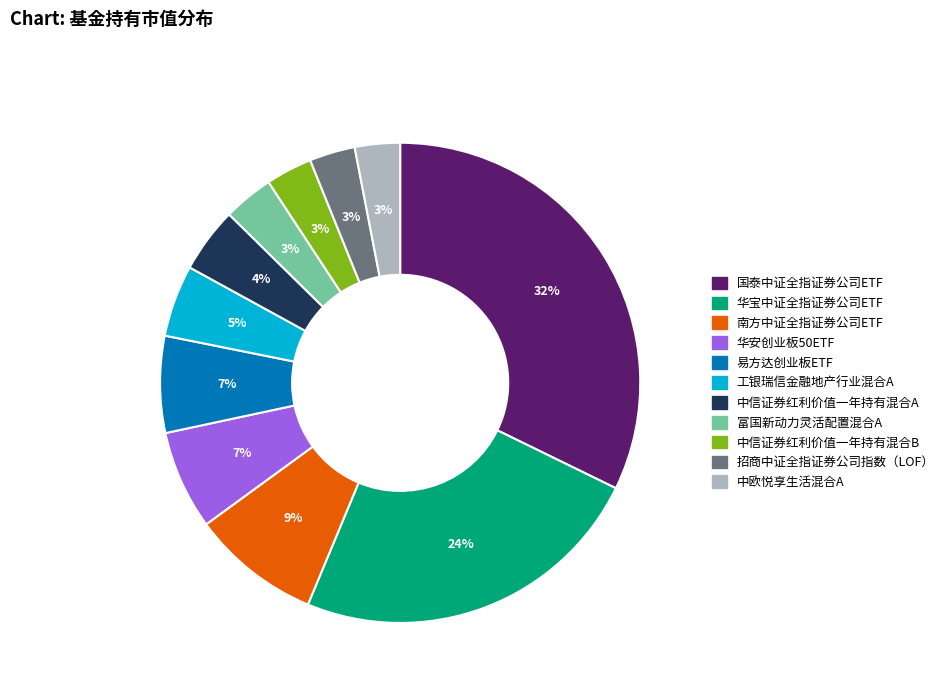

To the nearest percent, what is the combined percentage of 南方中证全指证券公司ETF and 富国新动力灵活配置混合A?

12%